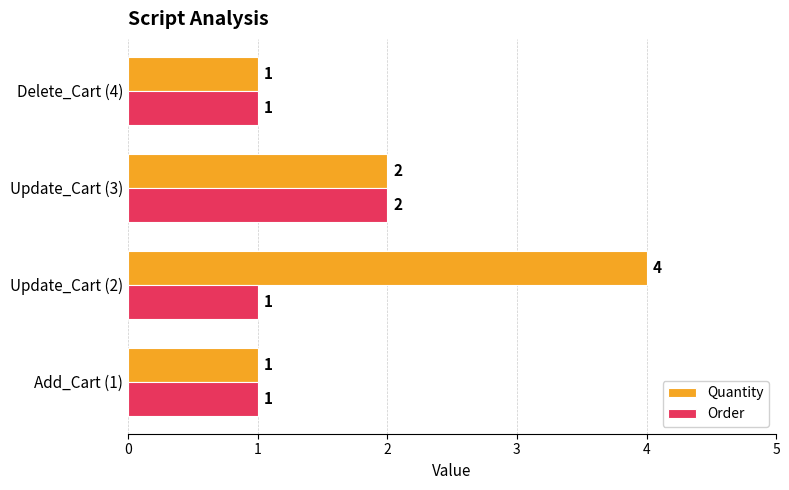

Count the Quantity values in the range 1 to 4.

4